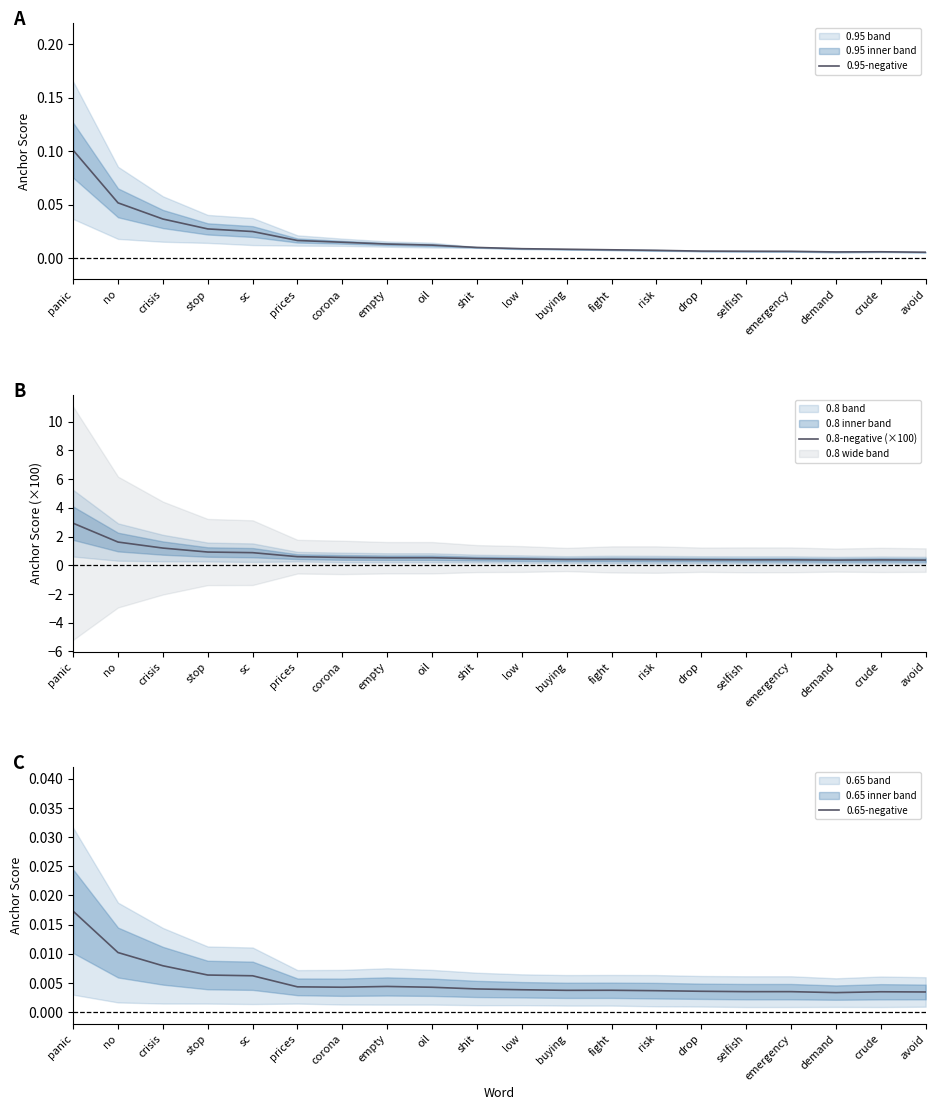

Reading left to right, list all the values displayed in this chart.

0.95-negative: panic=0.1	no=0.1	crisis=0.0	stop=0.0	sc=0.0	prices=0.0	corona=0.0	empty=0.0	oil=0.0	shit=0.0	low=0.0	buying=0.0	fight=0.0	risk=0.0	drop=0.0	selfish=0.0	emergency=0.0	demand=0.0	crude=0.0	avoid=0.0
0.8-negative (×100): panic=2.9	no=1.6	crisis=1.2	stop=0.9	sc=0.9	prices=0.6	corona=0.5	empty=0.5	oil=0.5	shit=0.5	low=0.4	buying=0.4	fight=0.4	risk=0.4	drop=0.4	selfish=0.4	emergency=0.4	demand=0.4	crude=0.4	avoid=0.4
0.65-negative: panic=0.0	no=0.0	crisis=0.0	stop=0.0	sc=0.0	prices=0.0	corona=0.0	empty=0.0	oil=0.0	shit=0.0	low=0.0	buying=0.0	fight=0.0	risk=0.0	drop=0.0	selfish=0.0	emergency=0.0	demand=0.0	crude=0.0	avoid=0.0